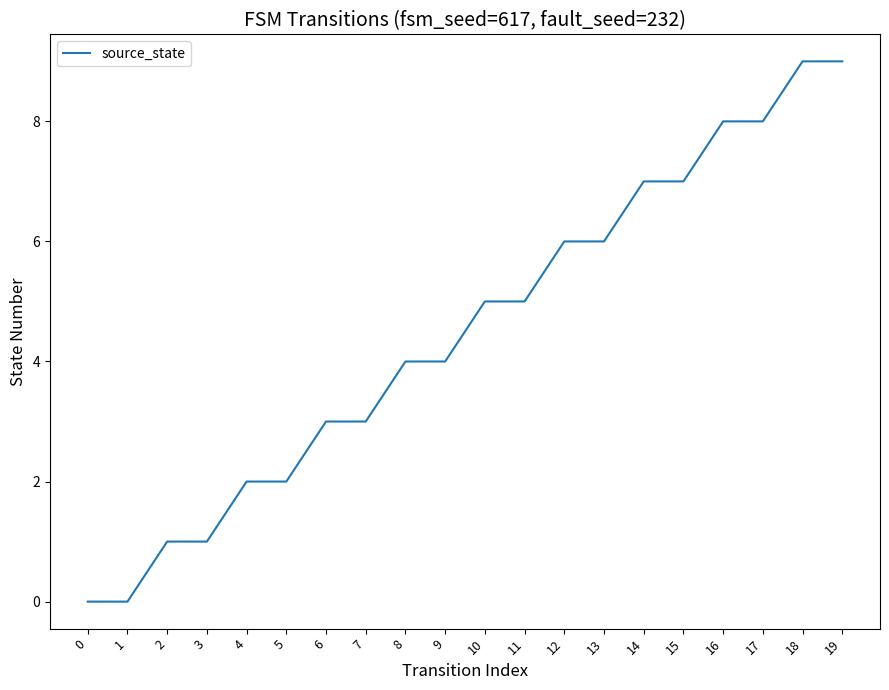

What is the difference between the maximum and minimum values?

9